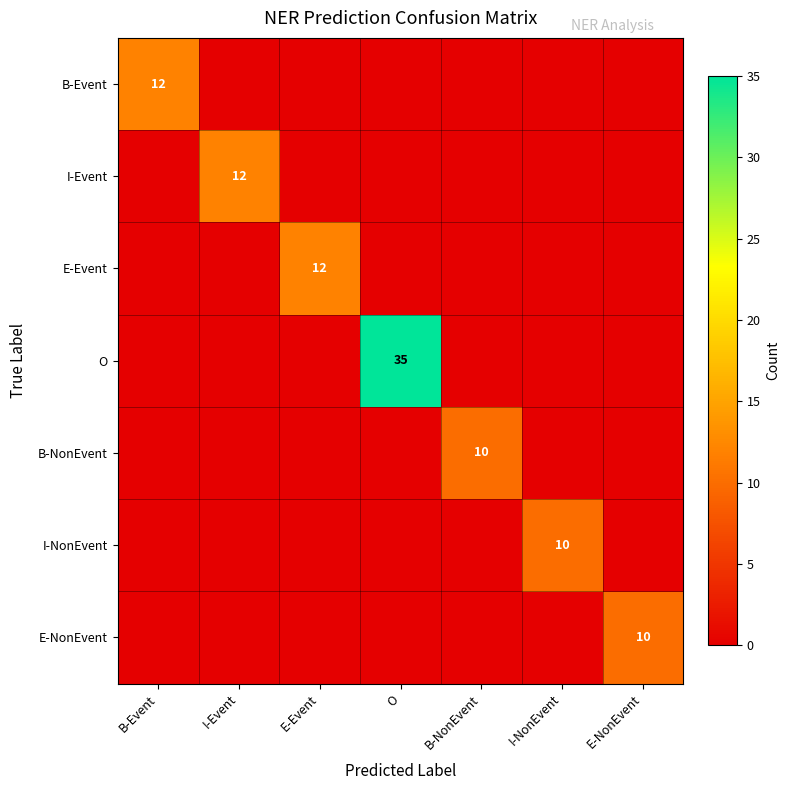

The value of I-NonEvent at I-Event is -5. True or false?

False